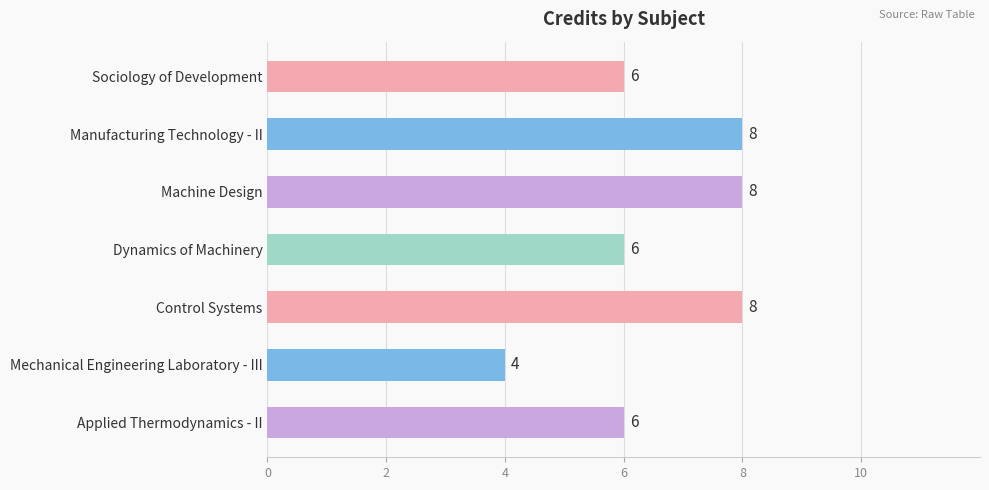

The chart shows a value of 14 at Machine Design. True or false?

False